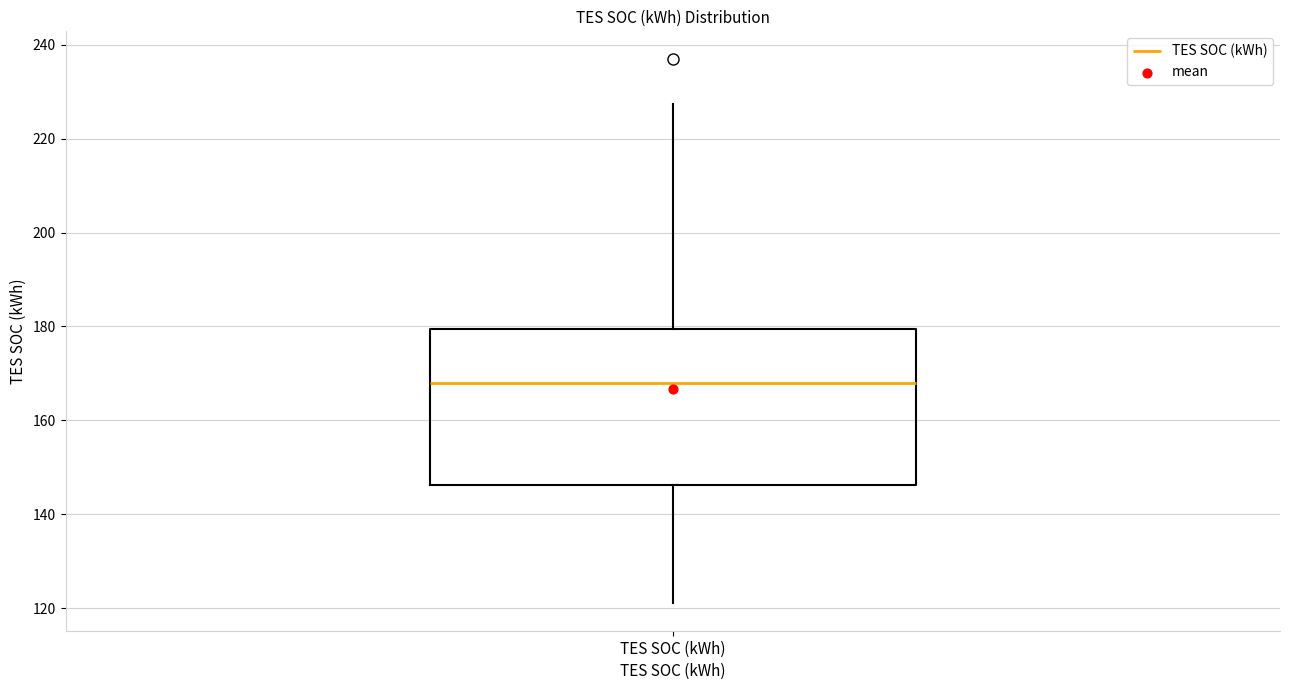

Read this box plot against the y-axis: the position of the median line, the range covered by the box, and the ends of both whiskers. The values are not printed on the chart, so give them approximately, as read against the axis.

median 168, box 146 to 180, whiskers 122 to 228